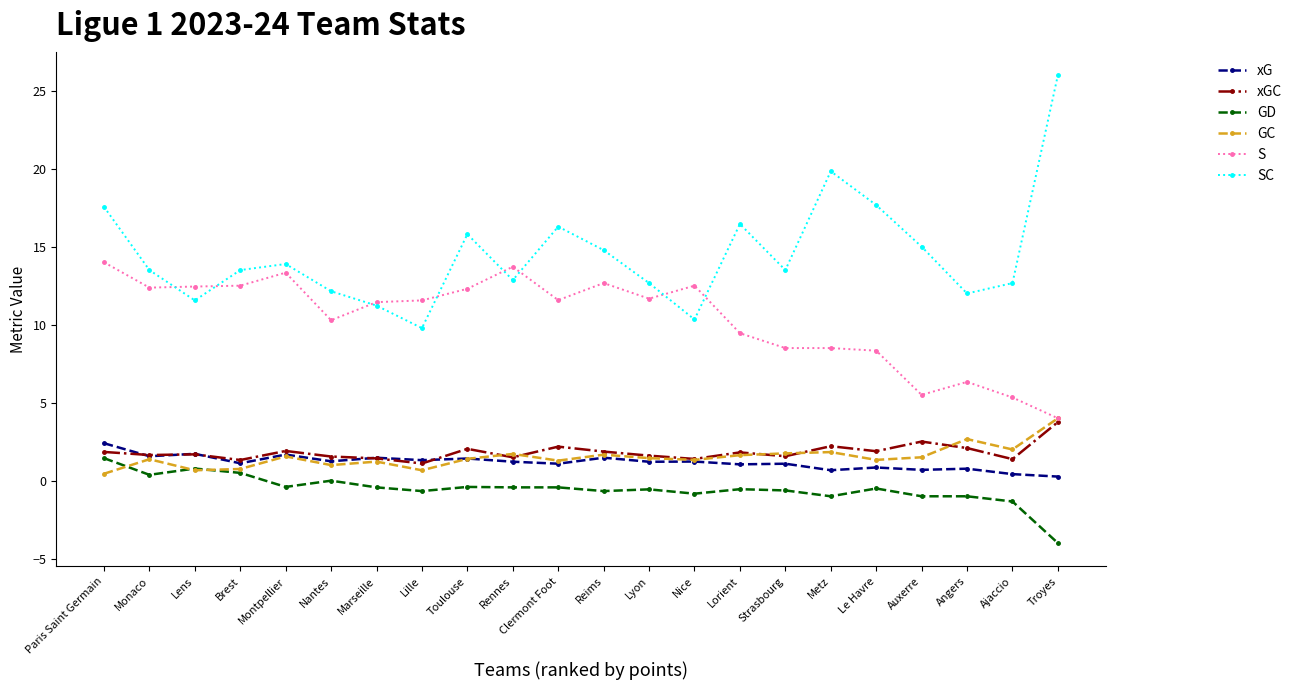

Which category has the highest value across all series?

Troyes